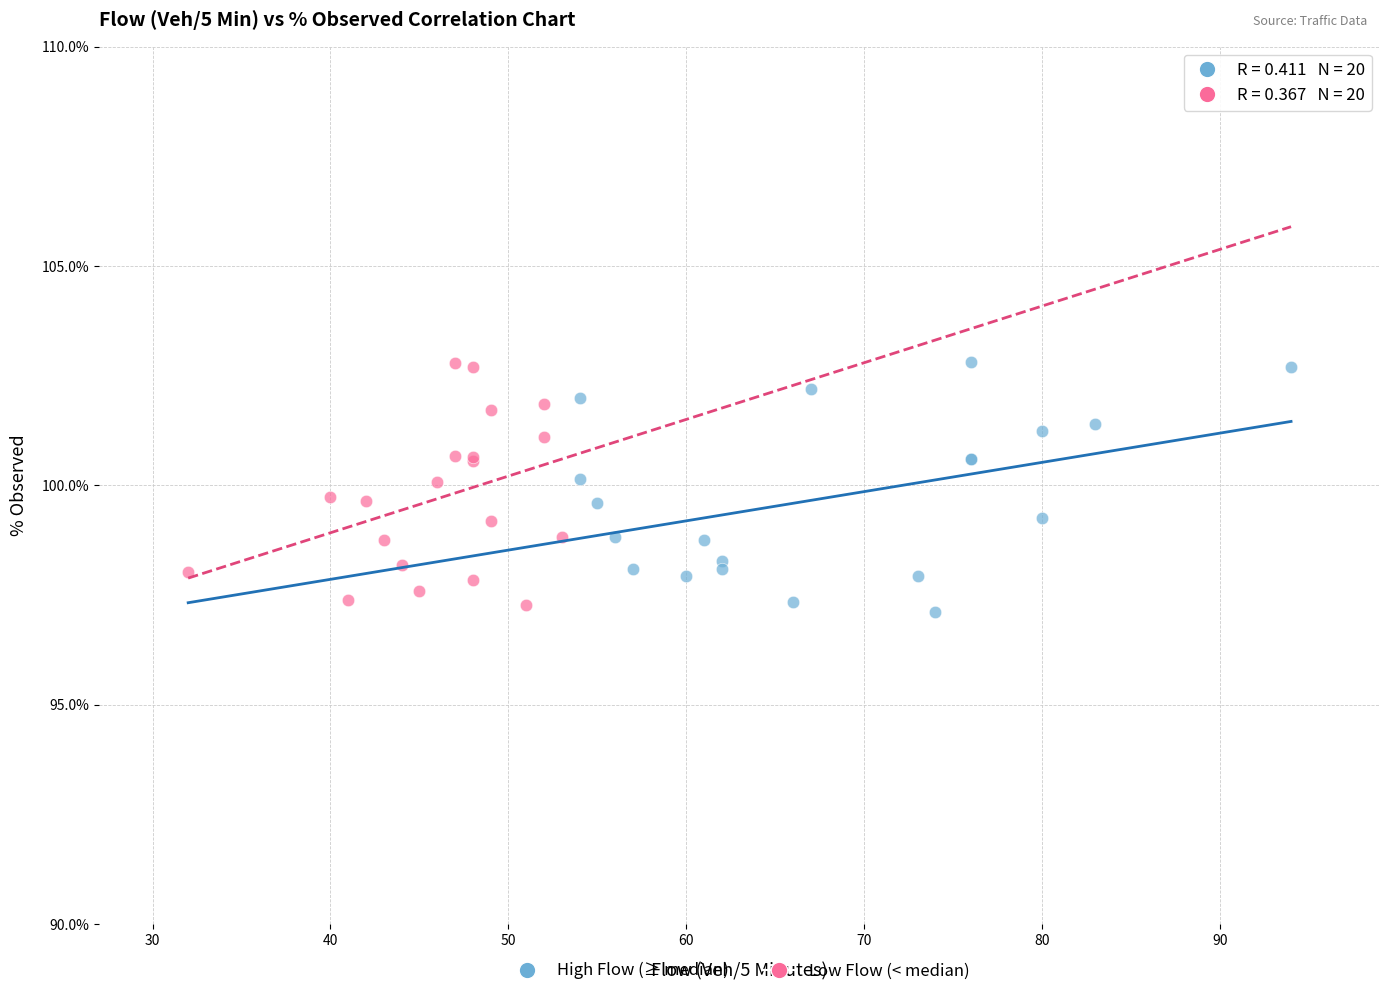

What are all the series names shown in the legend?

High Flow (≥ median), Low Flow (< median)